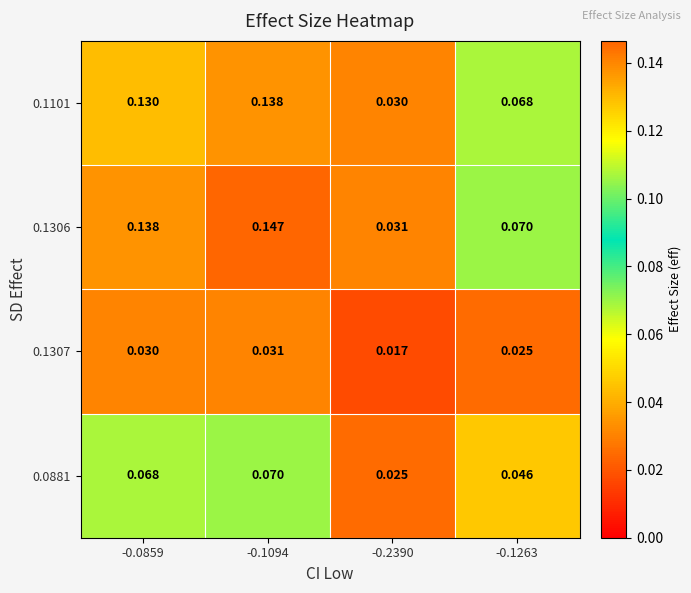

At how many categories does at least one series exceed 0?

4